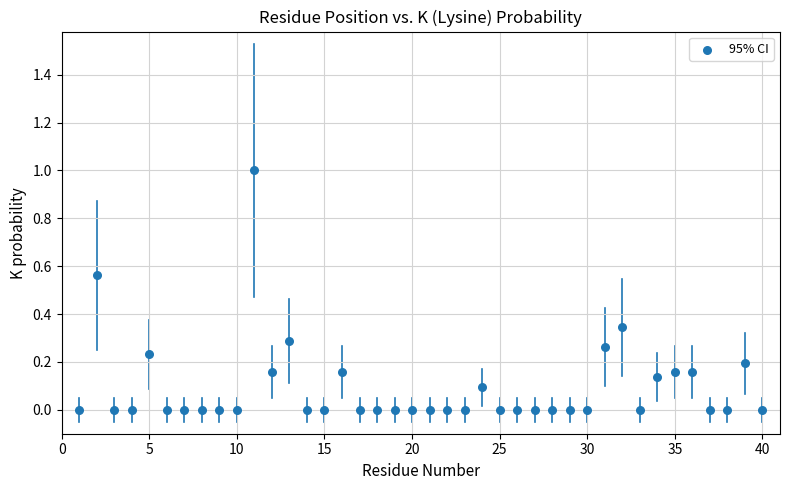

What is the range of Y values (max minus min)?

1.0